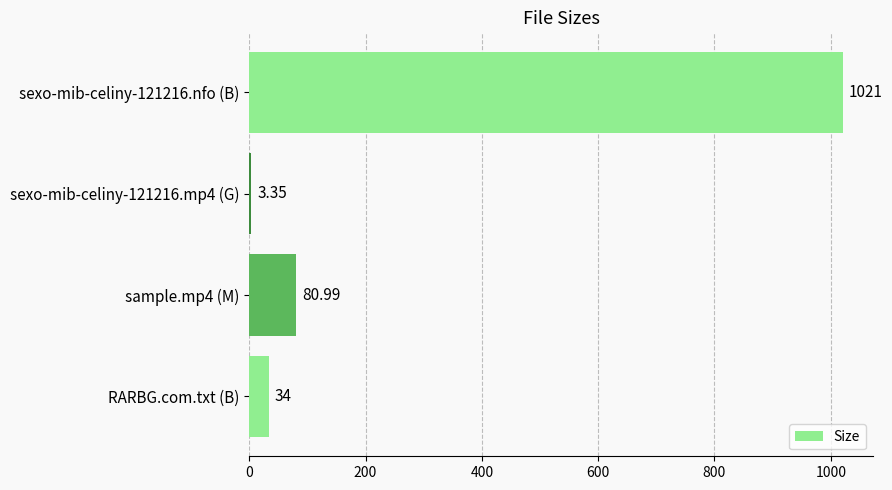

Approximately how many times larger is the value at sexo-mib-celiny-121216.nfo (B) compared to RARBG.com.txt (B)?

30.0